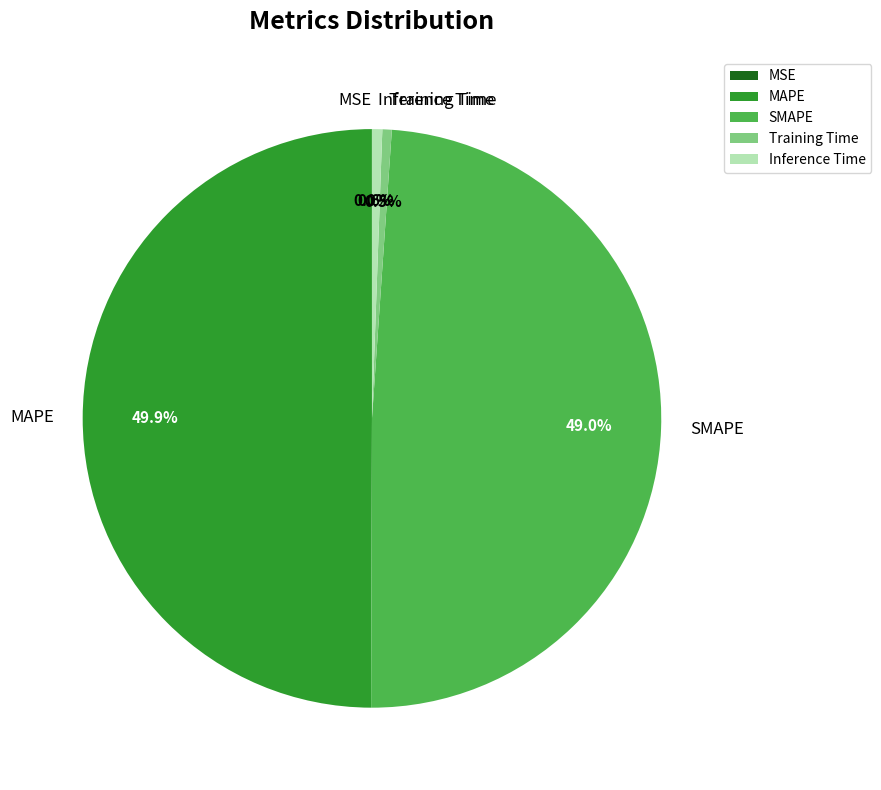

To the nearest percent, what is the difference between the largest and smallest slice percentages?

50%